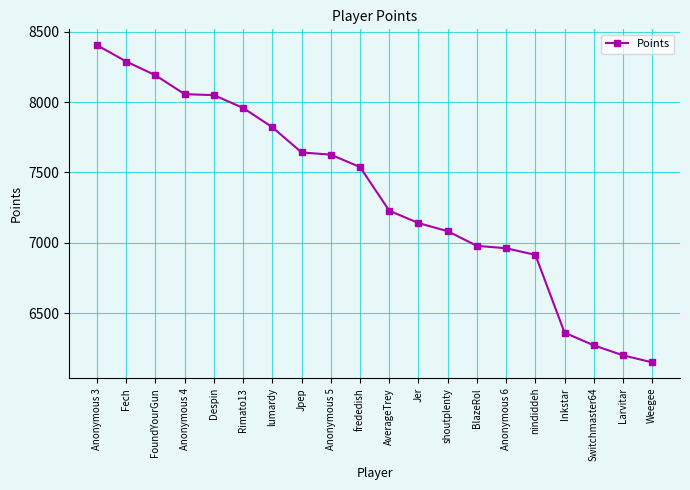

What is the difference between the values at Fech and Inkstar?

1927